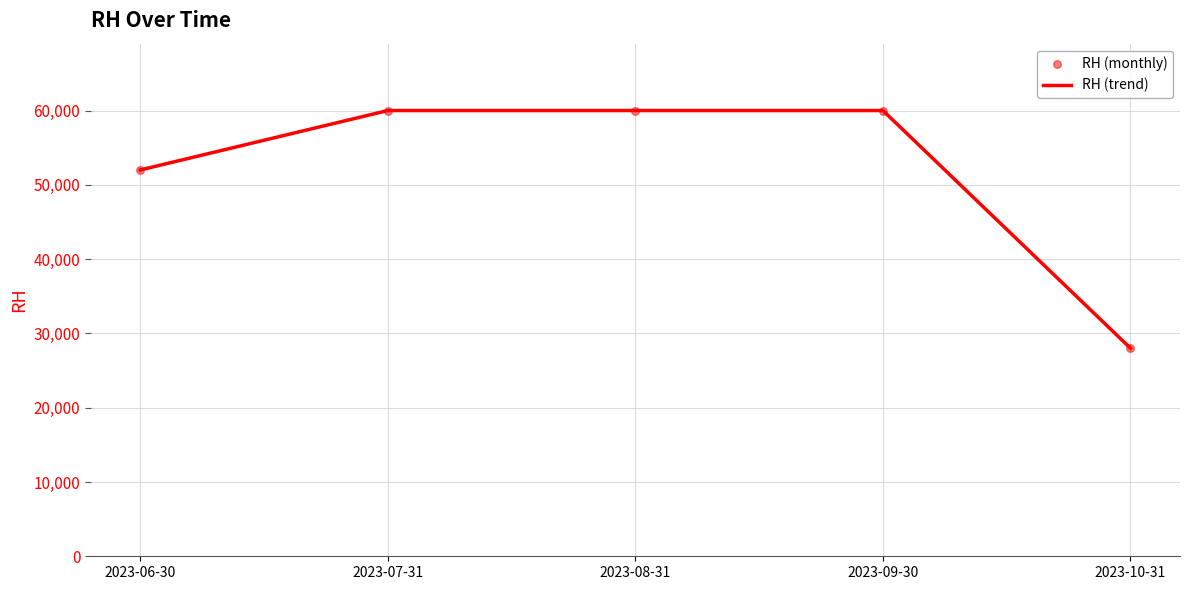

Between 2023-06-30 and 2023-07-31, which is larger?

2023-07-31